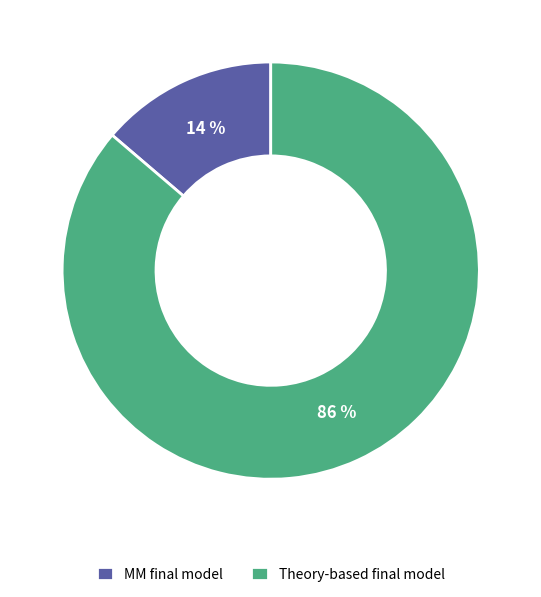

What is the largest slice in the pie chart?

Theory-based final model